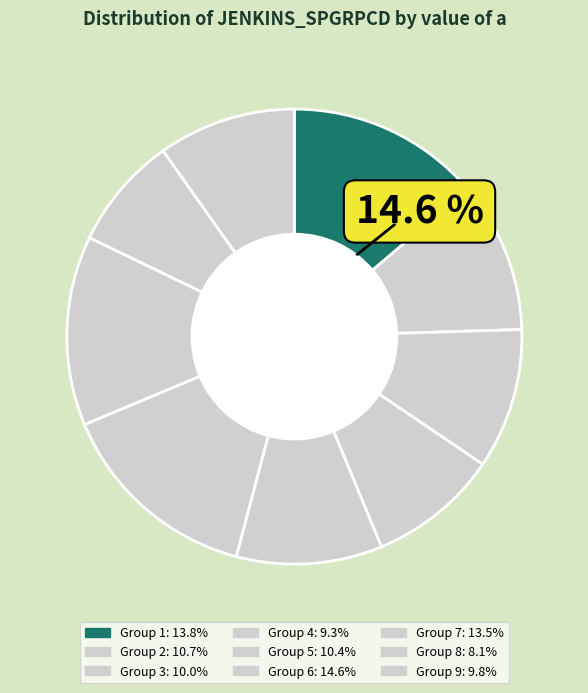

How many segments does this pie chart have?

9